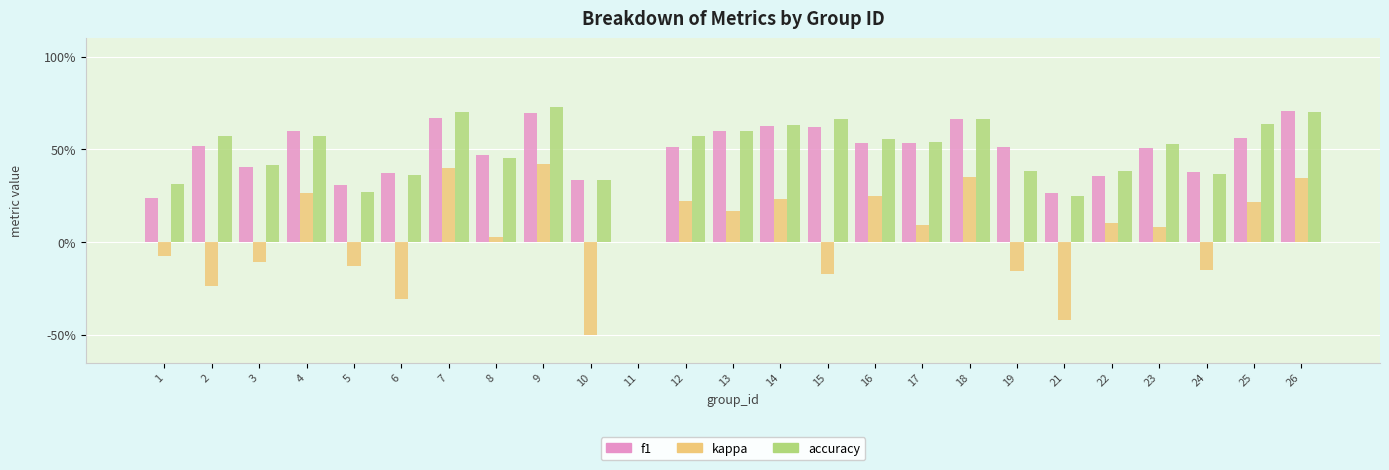

What is the total value across all series at 16?

1.3